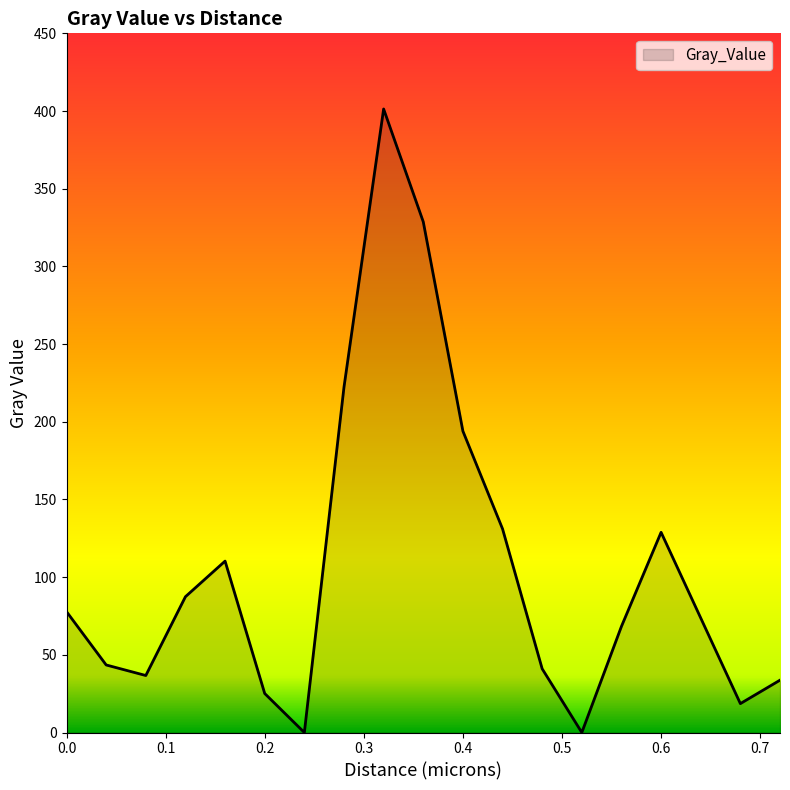

Does the chart display data point markers on the line(s)?

No